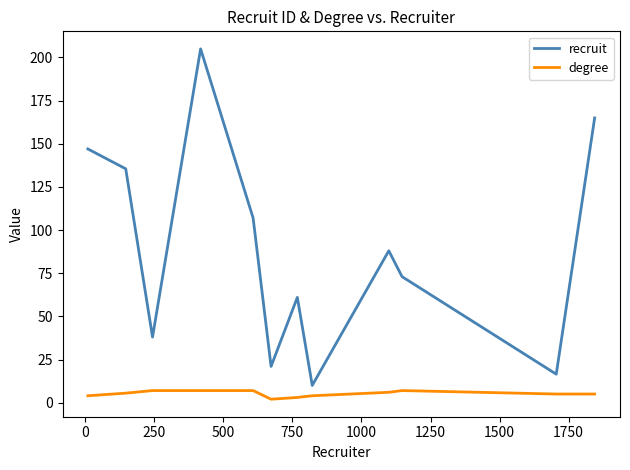

At how many categories does at least one series exceed 18?

10